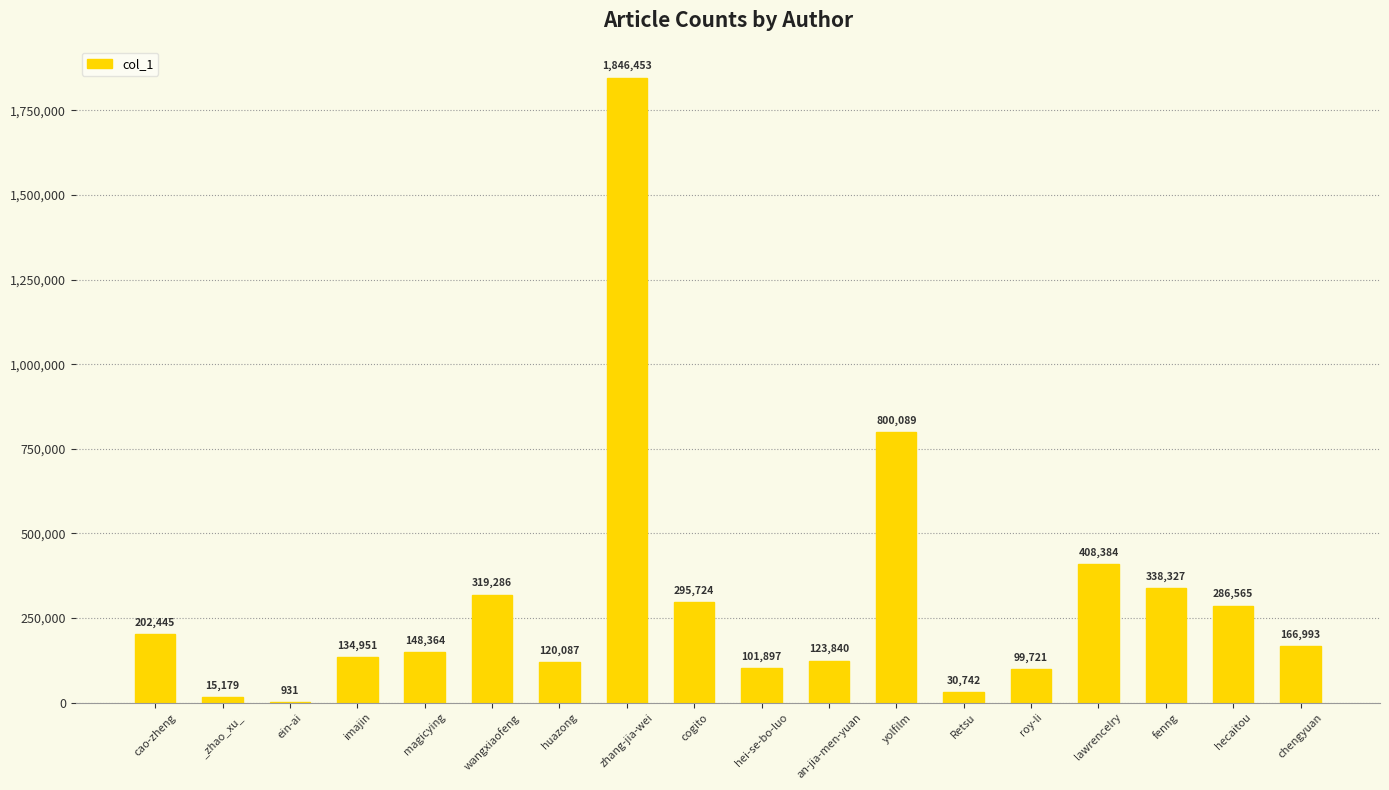

Where does the data first go above 166993?

cao-zheng